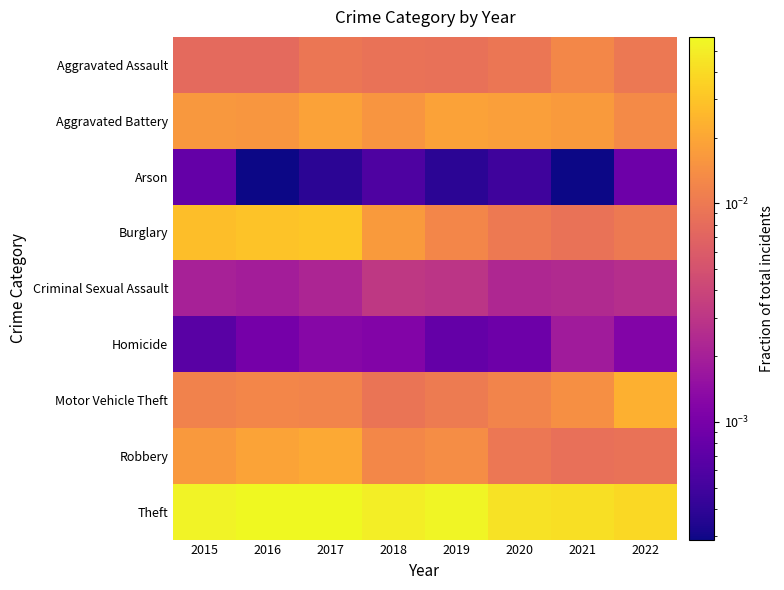

List the series in order of their peak value, lowest first.

Arson, Homicide, Criminal Sexual Assault, Aggravated Assault, Aggravated Battery, Robbery, Motor Vehicle Theft, Burglary, Theft